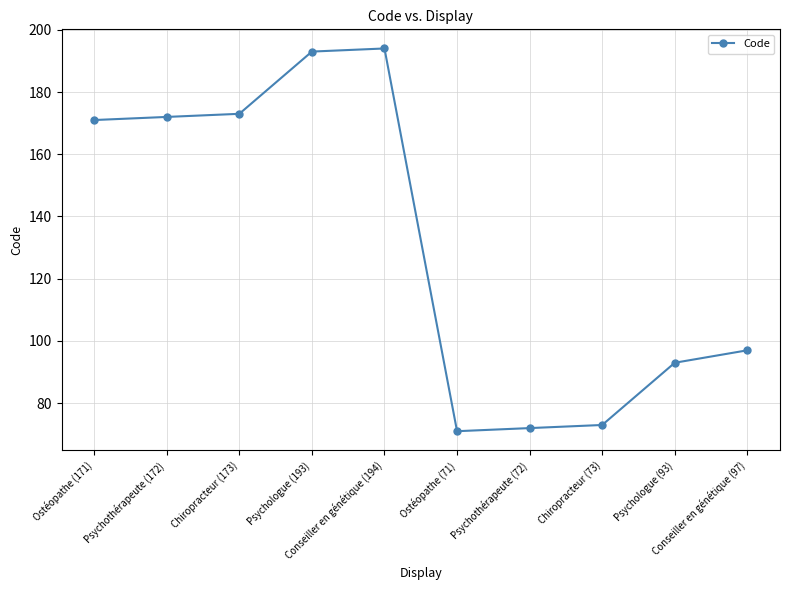

What is the difference between the maximum and second lowest values?

122